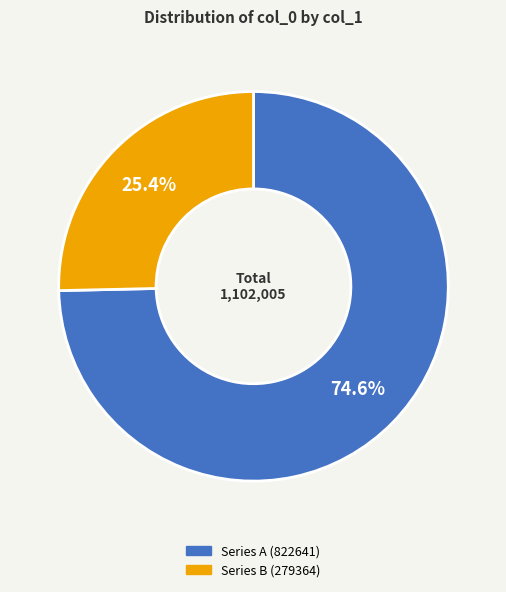

Is there a majority slice in this chart?

Yes